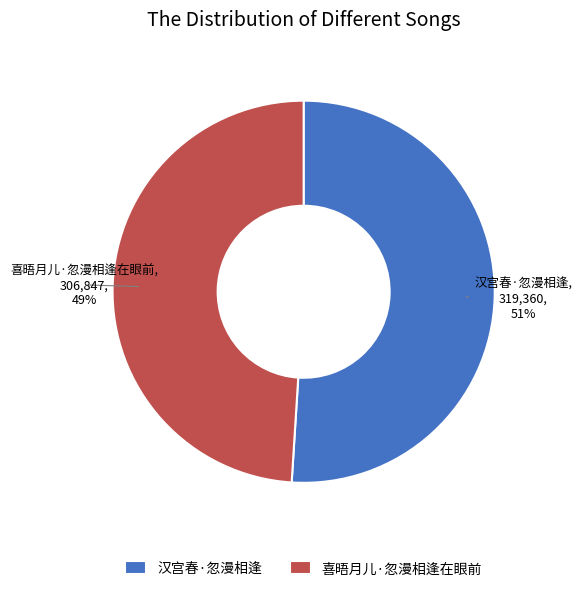

Do 汉宫春·忽漫相逢 and 喜晤月儿·忽漫相逢在眼前 together represent more than half of the pie?

Yes